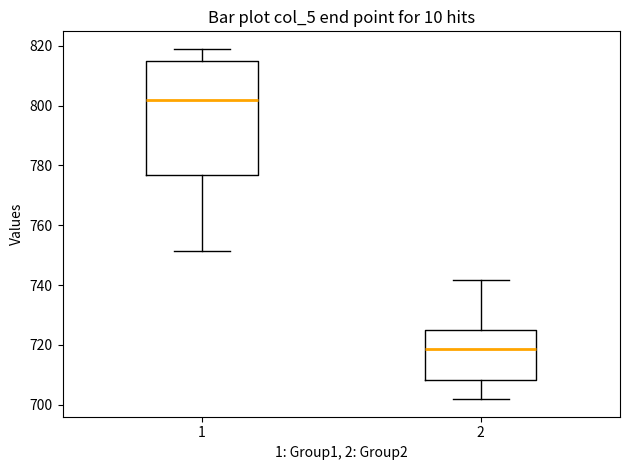

Which box is the tallest, from its lower edge to its upper edge?

1